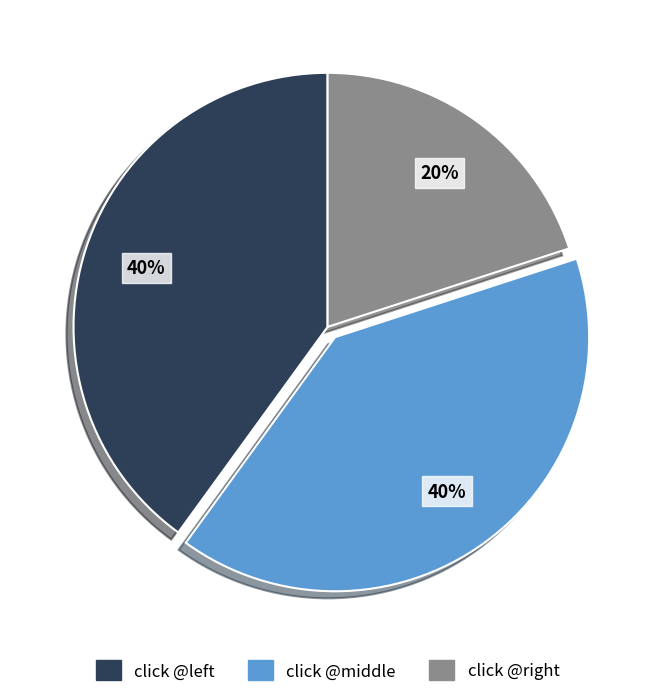

Does any single category account for the majority?

No